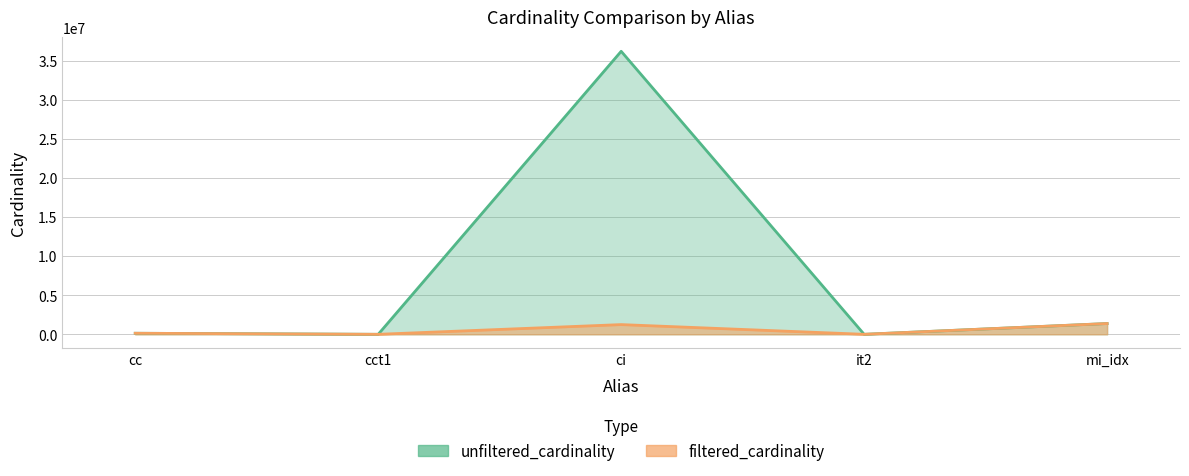

What is the label of the 5th point from the left?

mi_idx